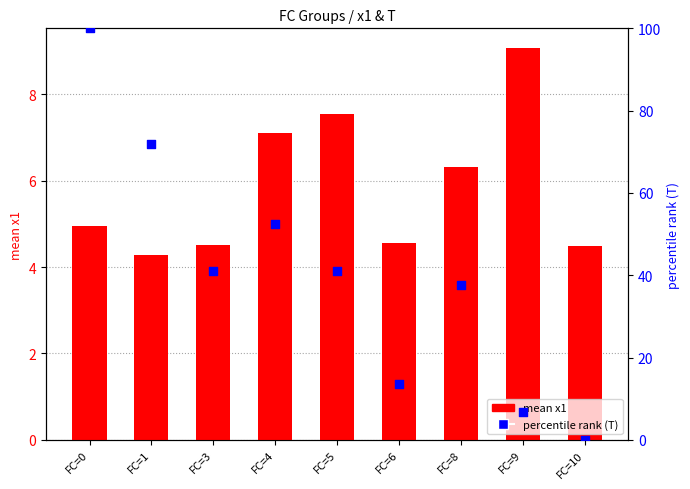

Which series has the largest Y range (max minus min)?

percentile rank (T)